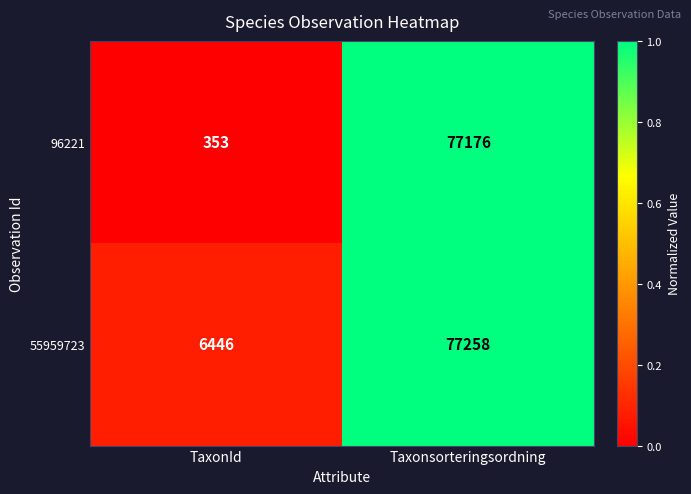

The value of 96221 at TaxonId is 79. True or false?

False